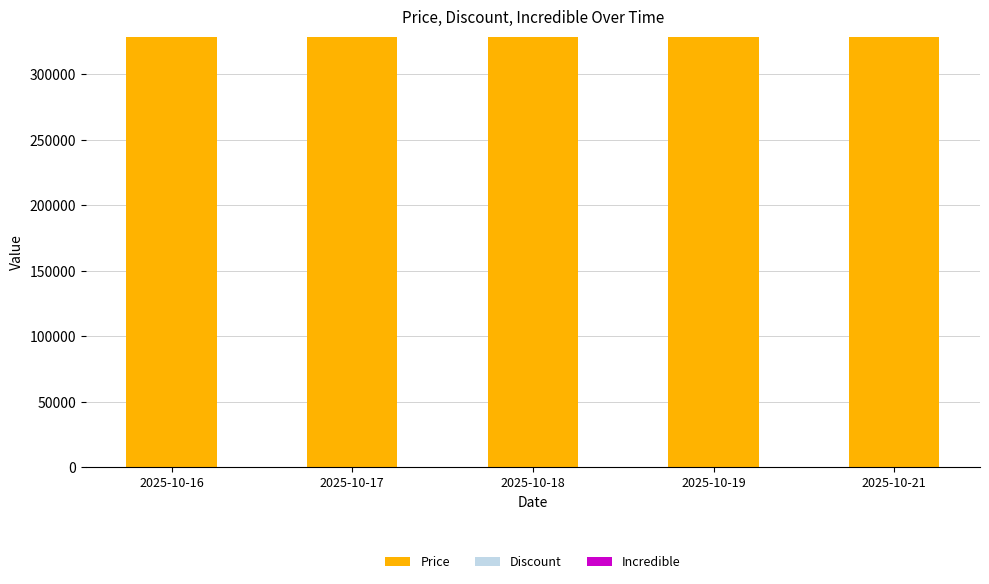

Reading left to right, what are all the values shown in this chart?

Price: 329000	329000	329000	329000	329000
Discount: 0	0	0	0	0
Incredible: 0	0	0	0	0